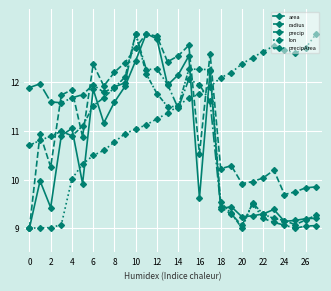

Which series ends up on top after the final intersection of precip and area?

area